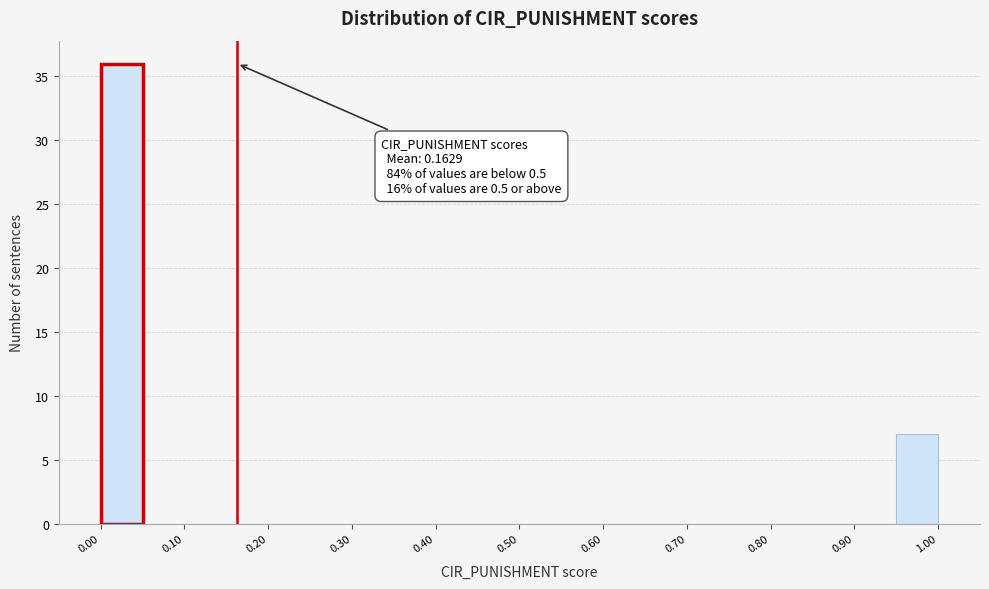

Which range on the x-axis has the tallest bar?

0.00 to 0.05